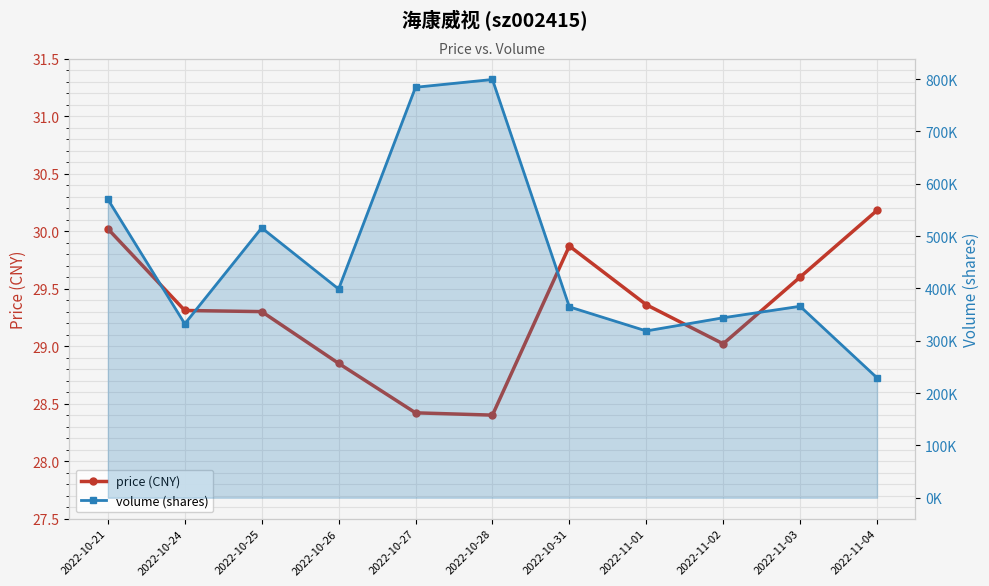

What is the total value across all series at 2022-10-25?

515821.3